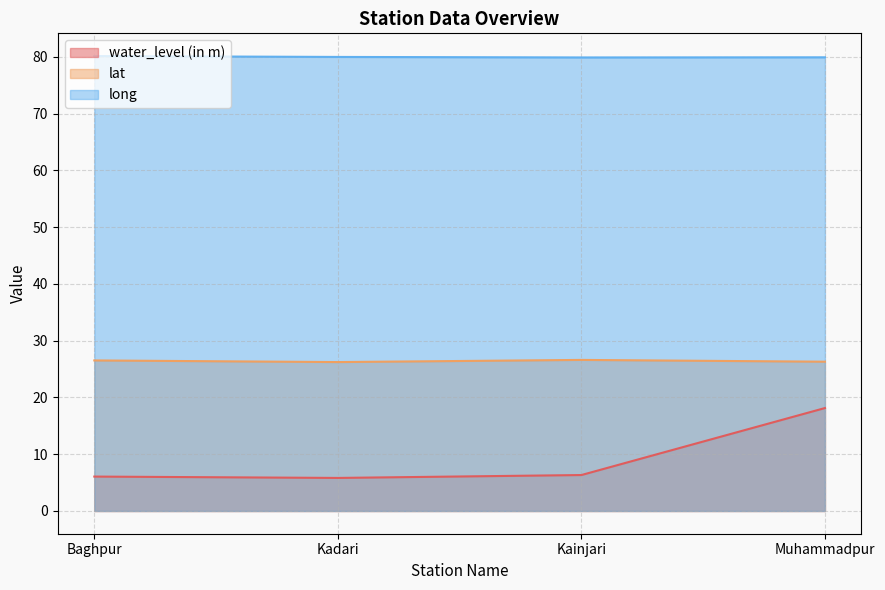

Where is long nearest to the value 80?

Kadari